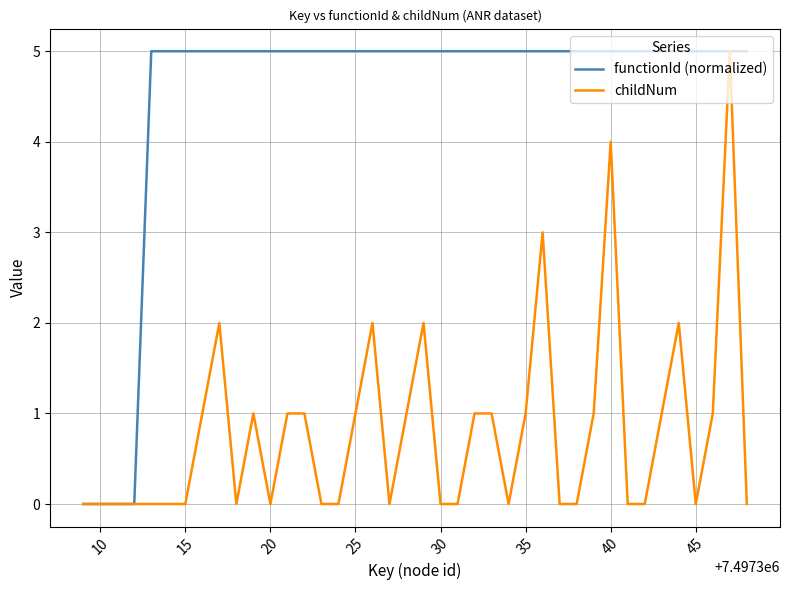

What is the maximum value for childNum?

5